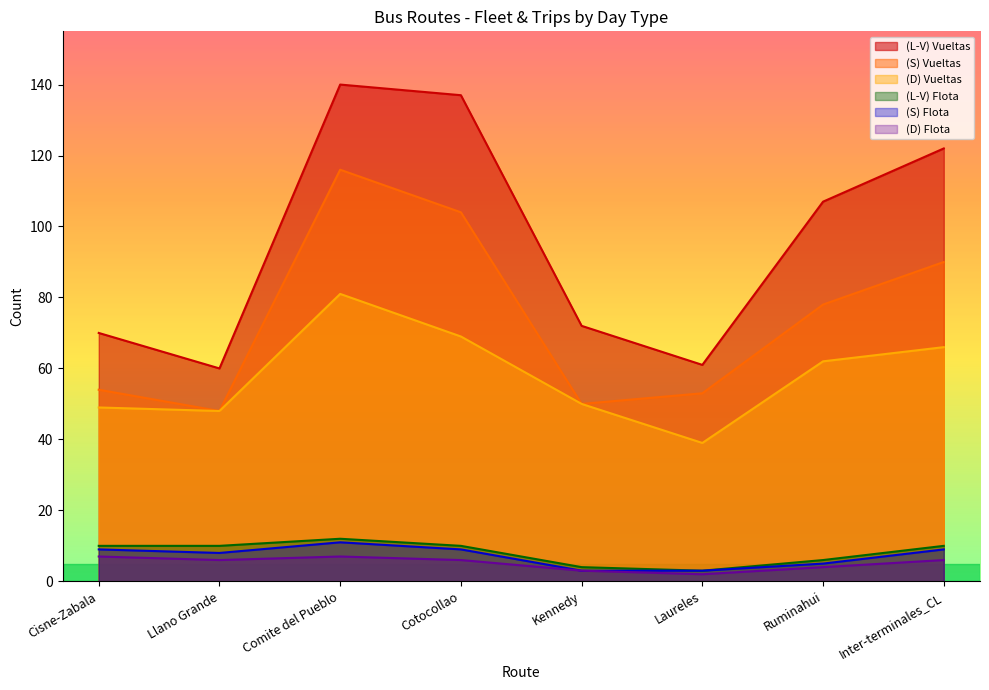

What is the difference between the (S) Flota values at Laureles and Comite del Pueblo?

8